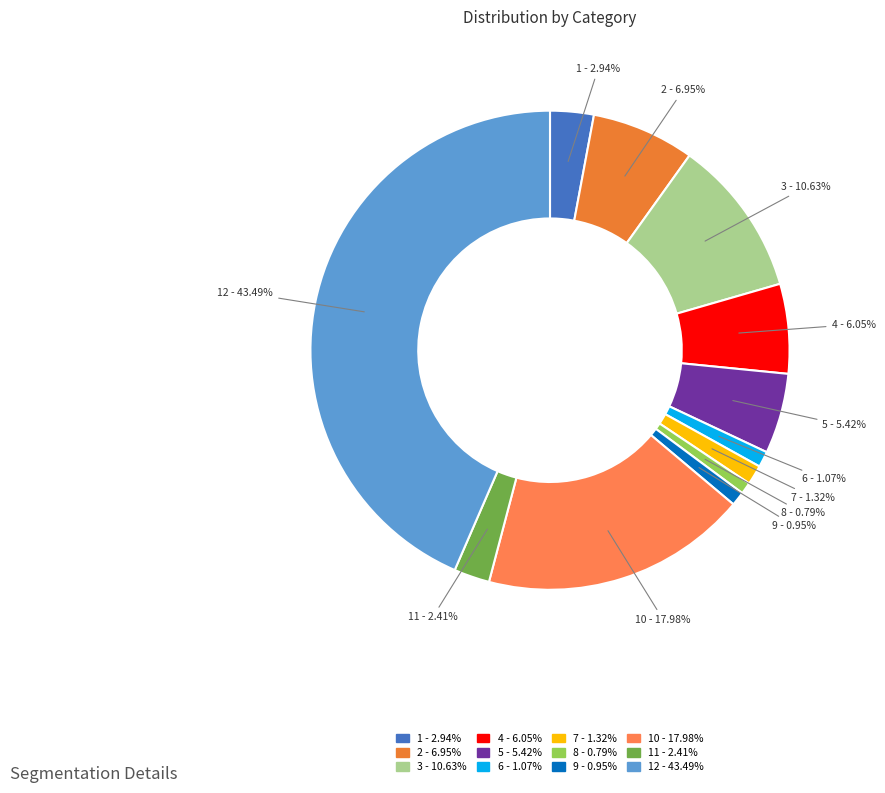

How many slices are in this pie chart?

12